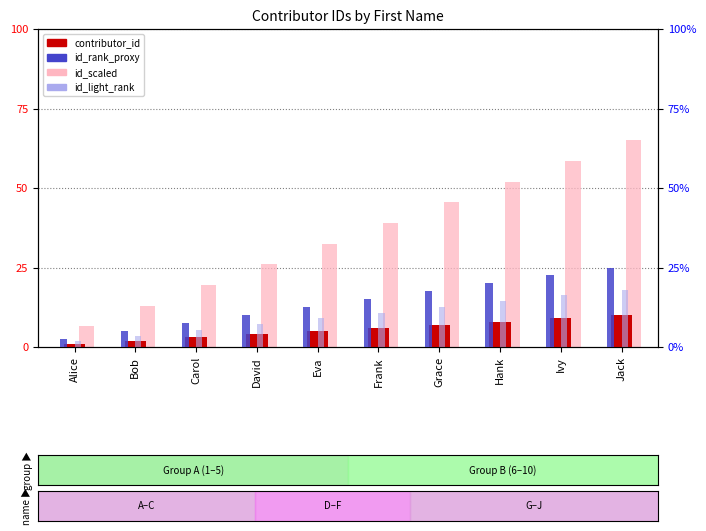

The value of id_rank_proxy at Grace is 24.8. True or false?

False